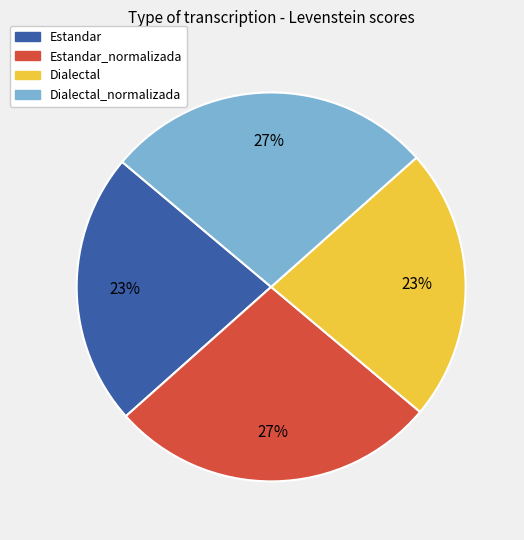

How many segments does this pie chart have?

4